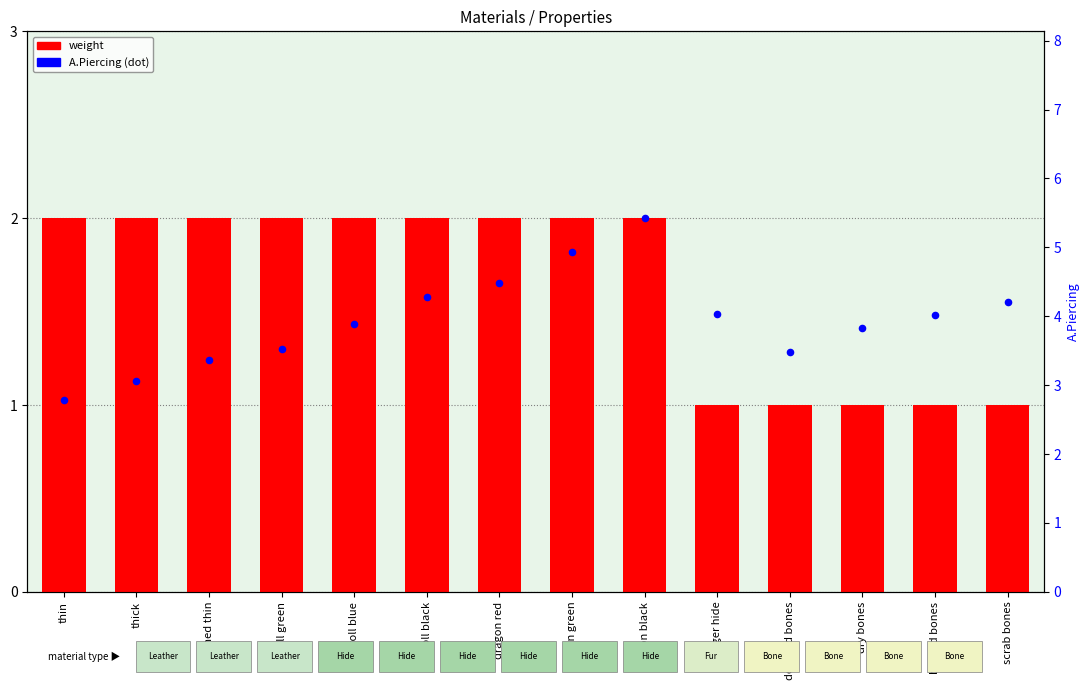

Which series contains the highest Y value?

A.Piercing